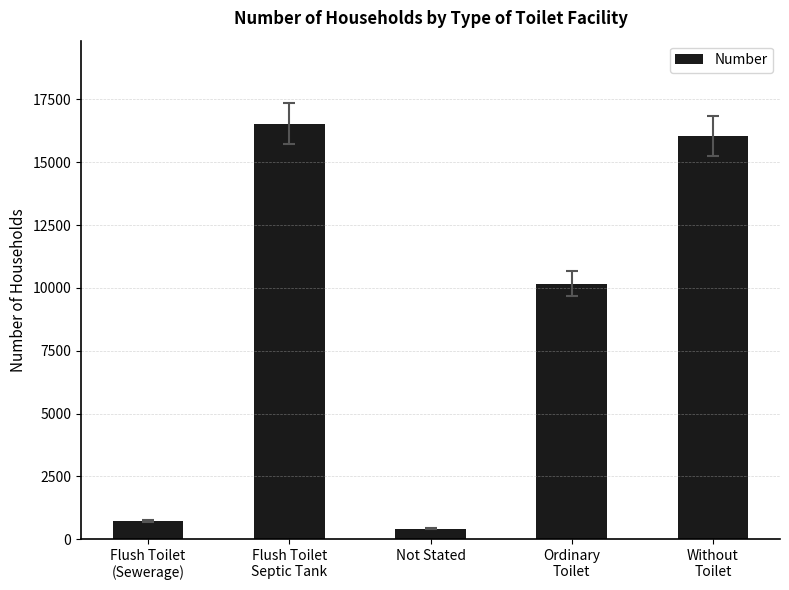

At which label is the value closest to 8475?

Ordinary
Toilet